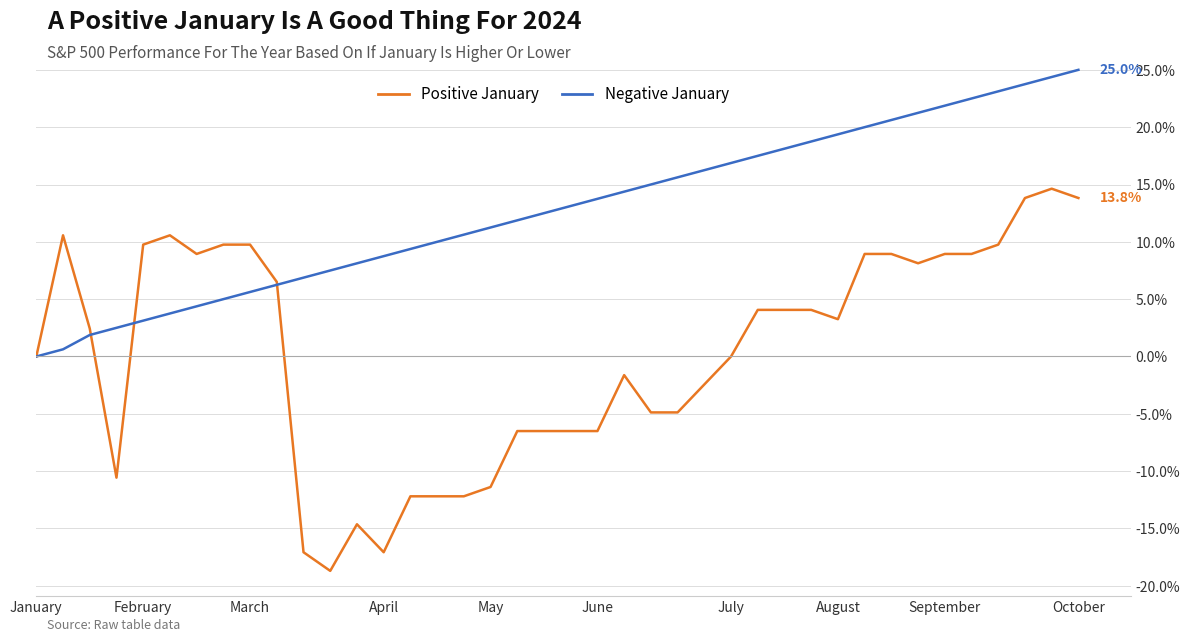

List the series in order of their overall mean, highest first.

Negative January, Positive January